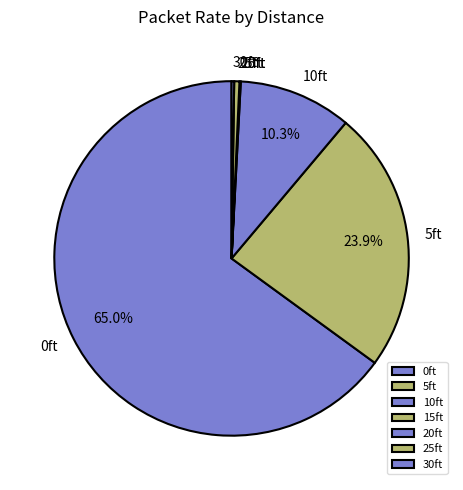

Which slice is the largest?

0ft